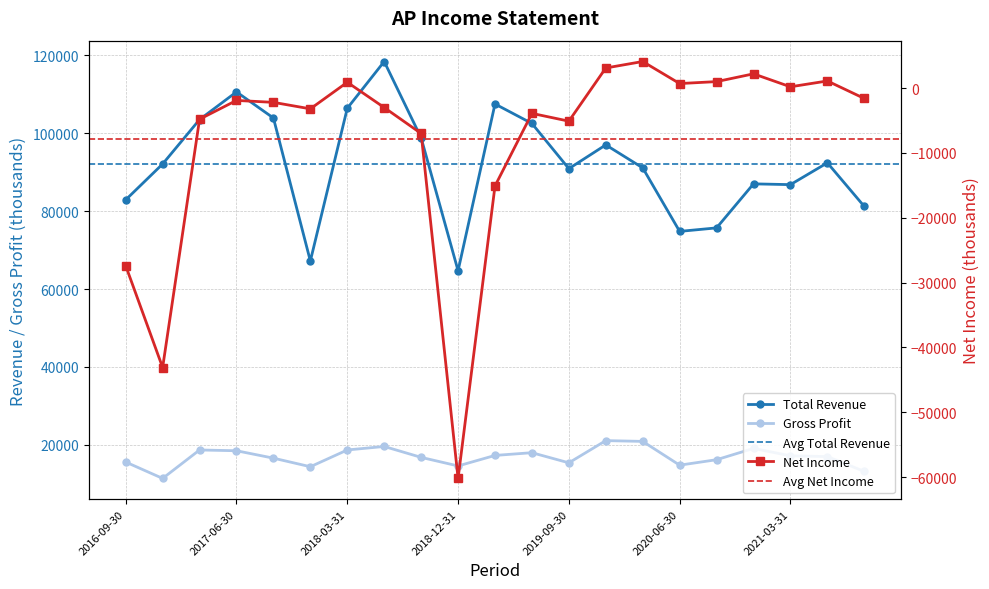

Is the value of Total Revenue at 2020-09-30 greater than the value of Gross Profit at 2017-03-31?

Yes